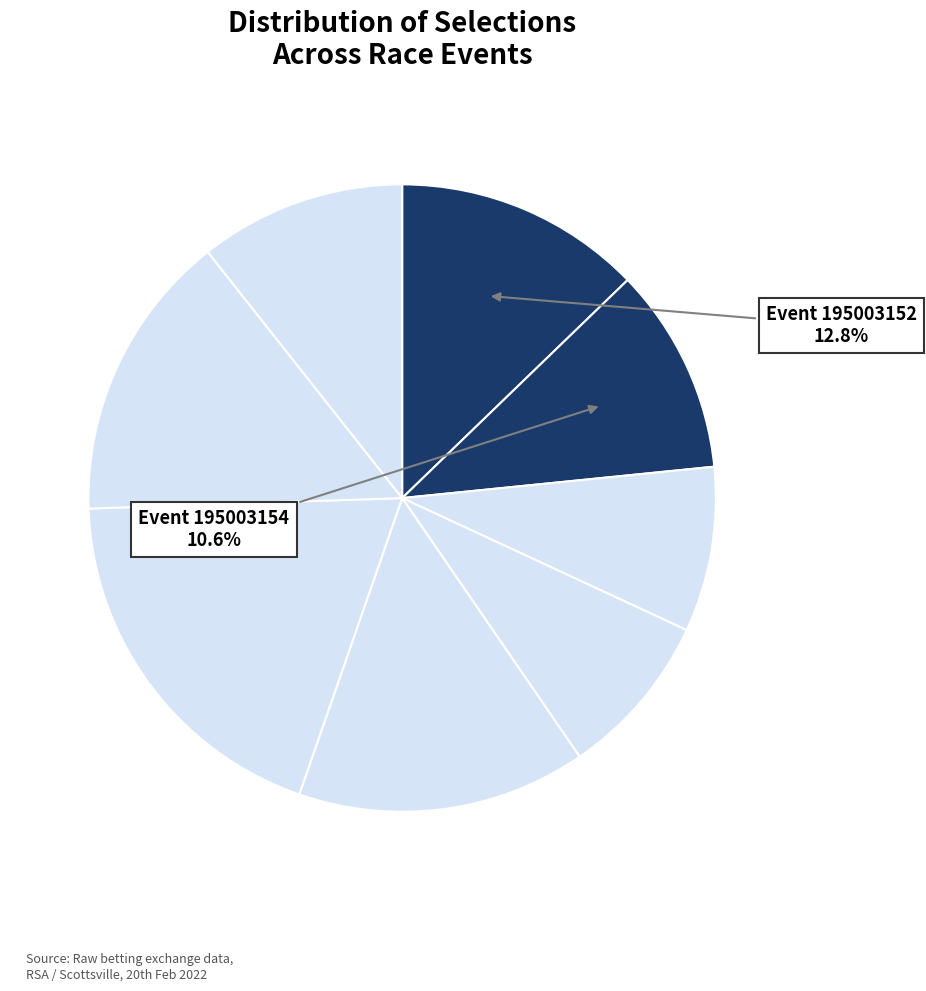

How many segments does this pie chart have?

8